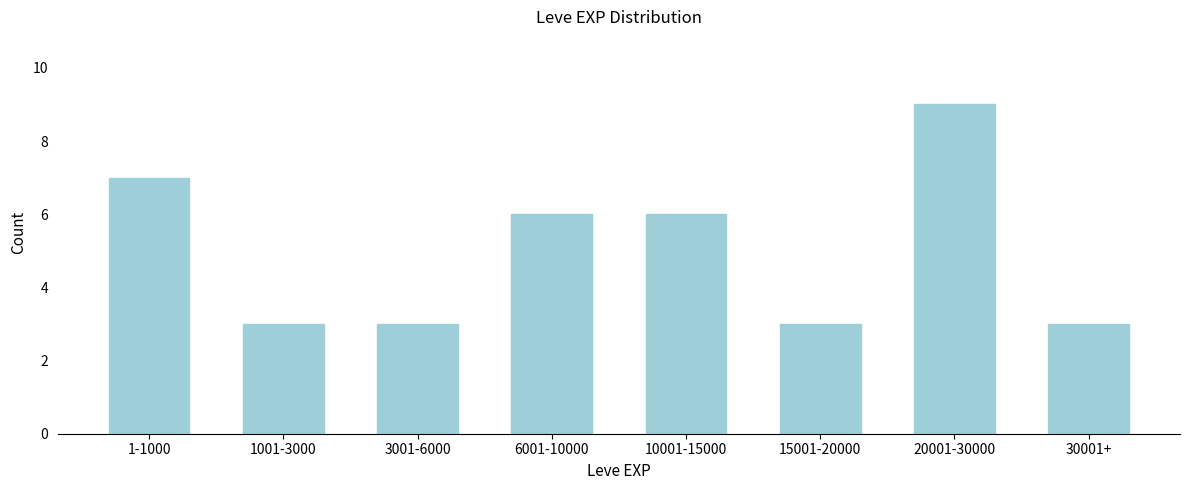

Reading left to right, transcribe all the data shown in this chart.

1-1000=7	1001-3000=3	3001-6000=3	6001-10000=6	10001-15000=6	15001-20000=3	20001-30000=9	30001+=3